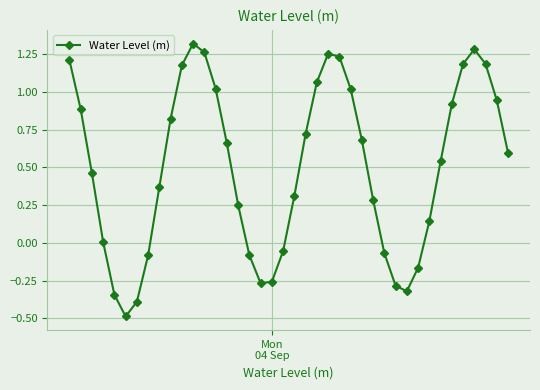

What is the smallest value displayed?

-0.5